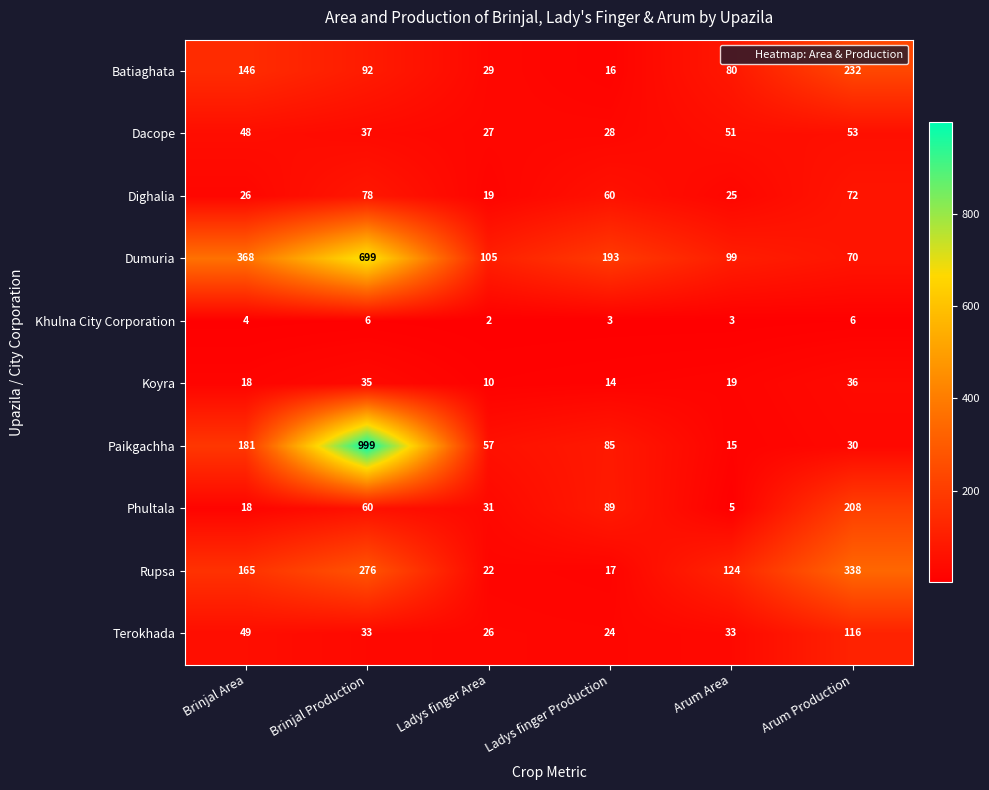

Where is Rupsa nearest to the value 177?

Brinjal Area